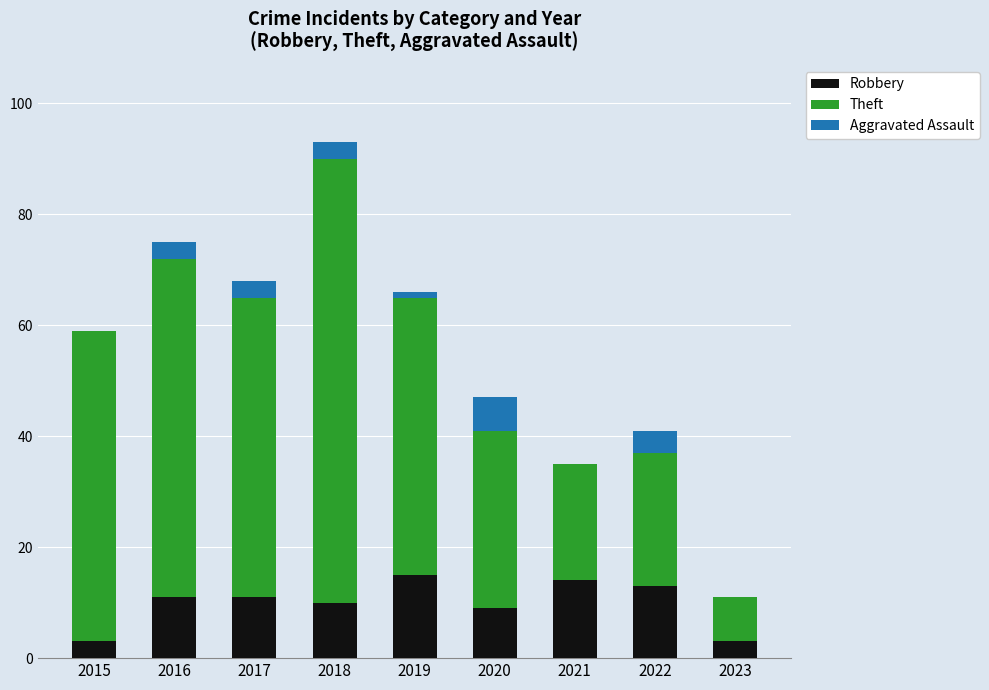

The Robbery series shows 5 at 2019. True or false?

False